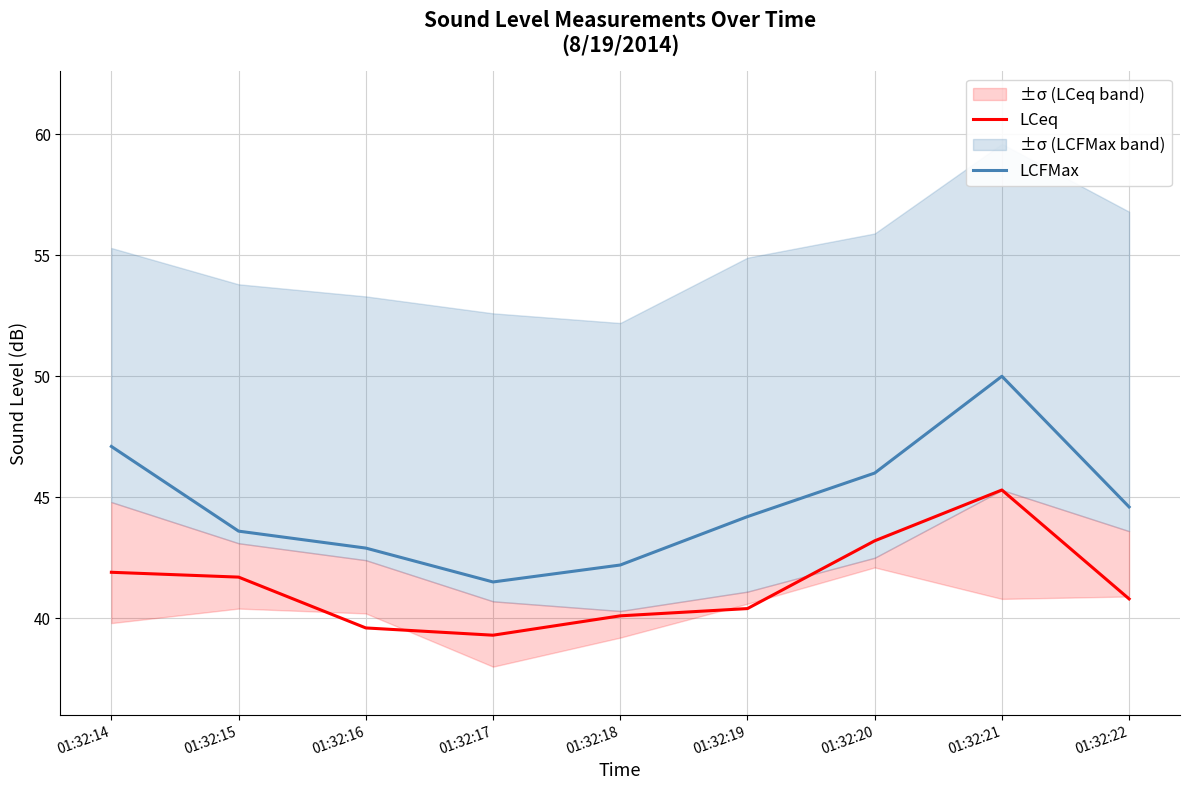

What are all the series names shown in the legend?

LCeq, LCFMax